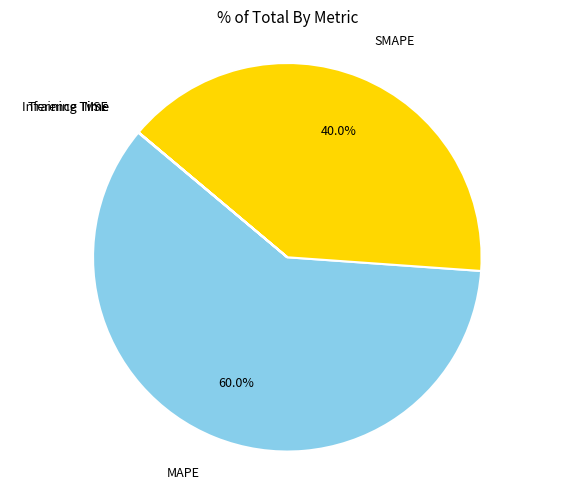

Does any single category account for the majority?

Yes